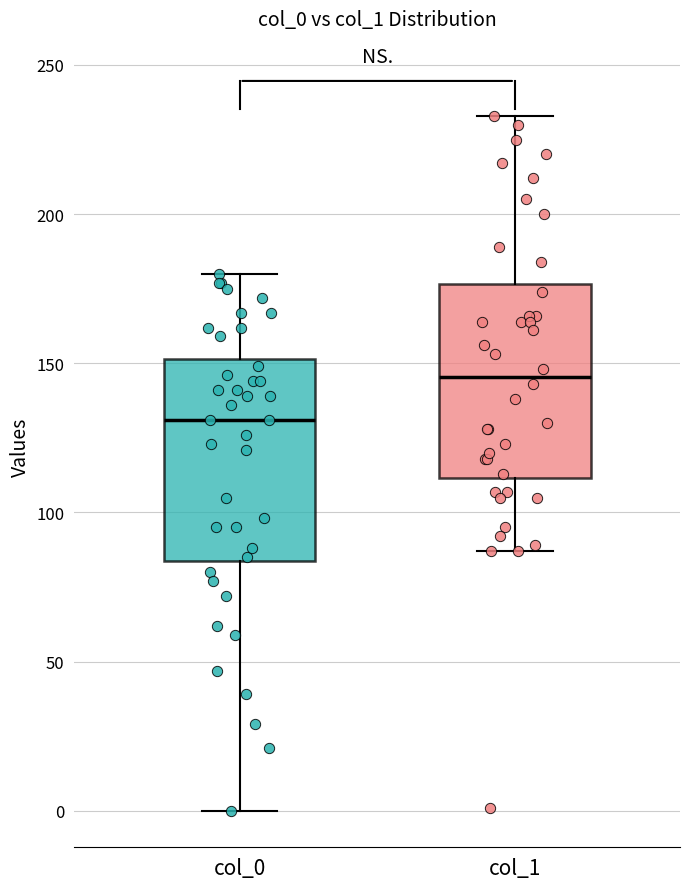

Which box has the highest median line?

col_1